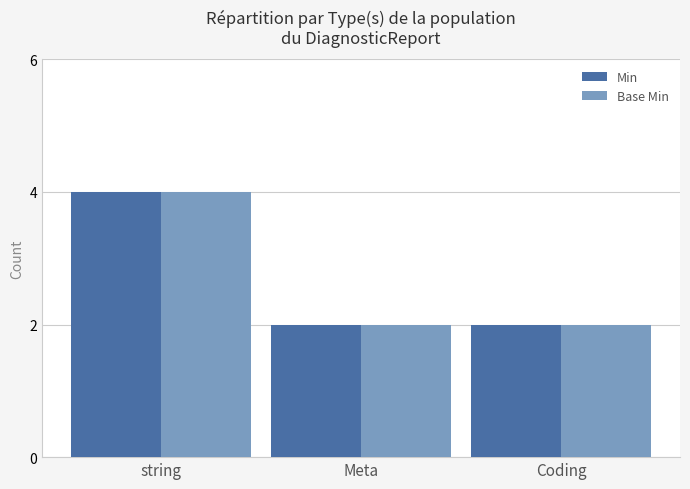

At which category does the chart reach its peak across all series?

string